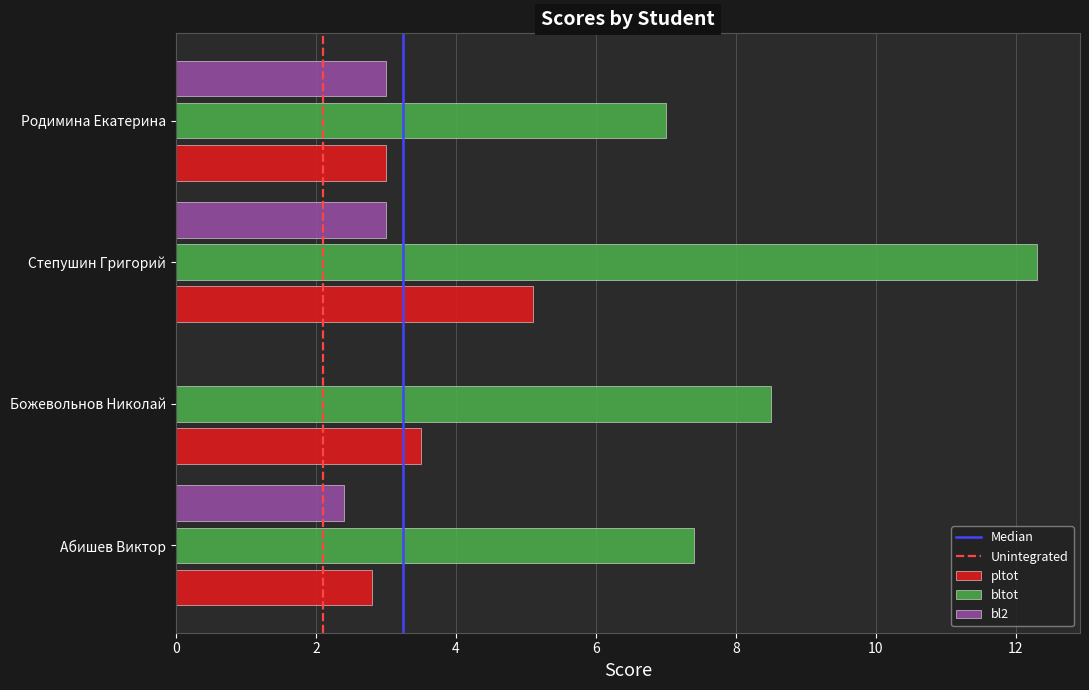

At which category is the sum across all series the highest?

Степушин Григорий